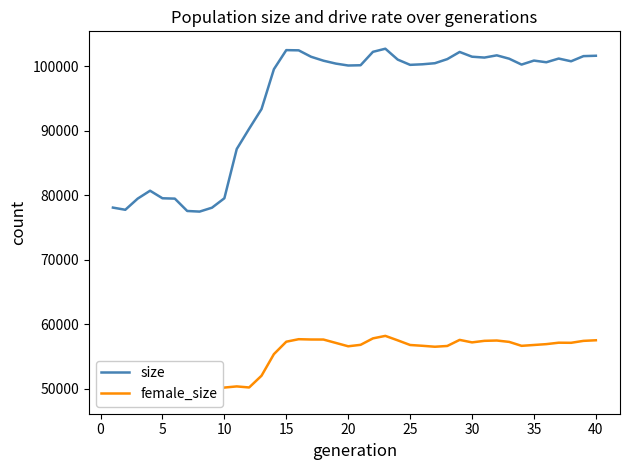

What is the highest value of the size series?

102697